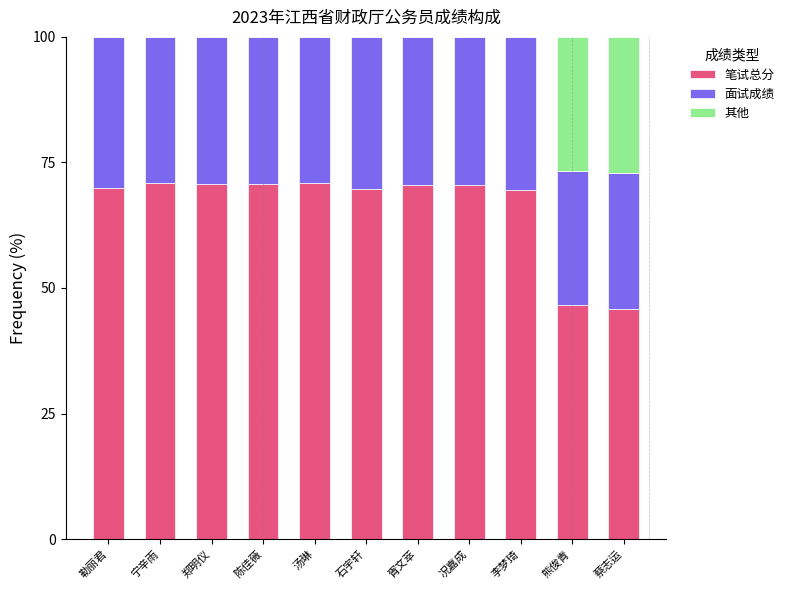

The 笔试总分 series shows 25.6 at 胥文萃. True or false?

False